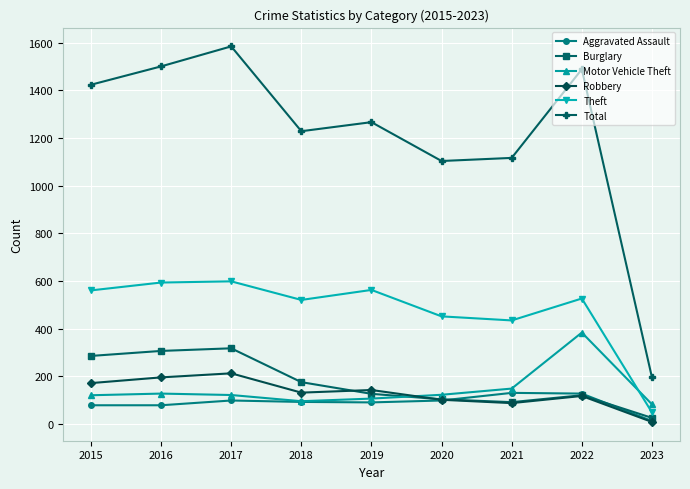

What is the difference between the Motor Vehicle Theft values at 2023 and 2017?

39